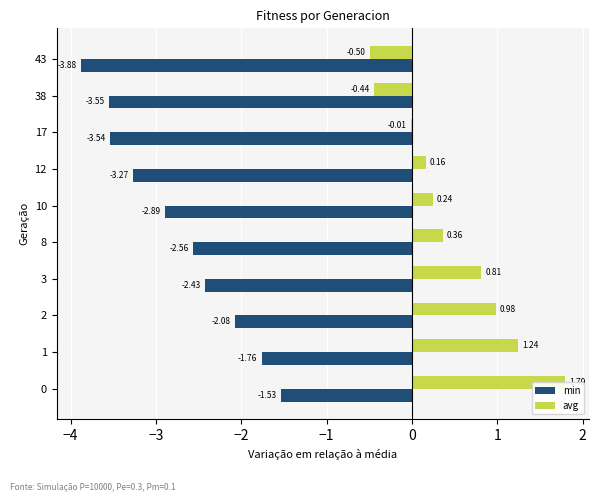

What is the difference between the second highest and minimum values in the avg series?

1.7